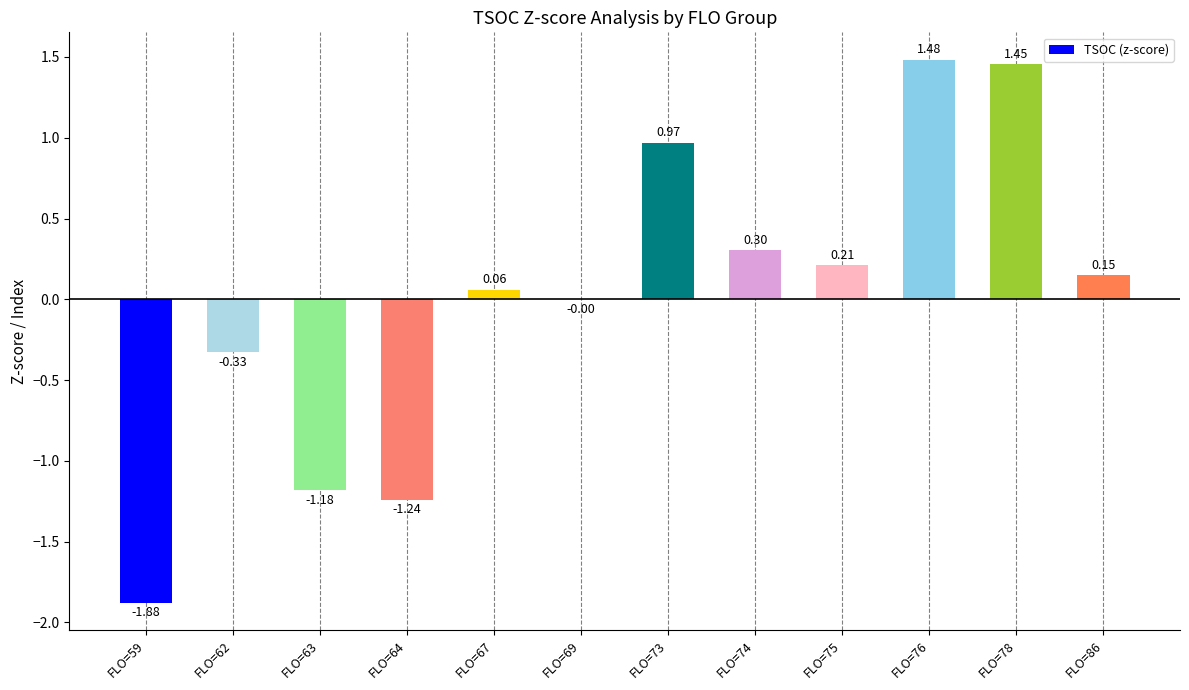

What is the change in value from FLO=64 to FLO=74?

+1.5